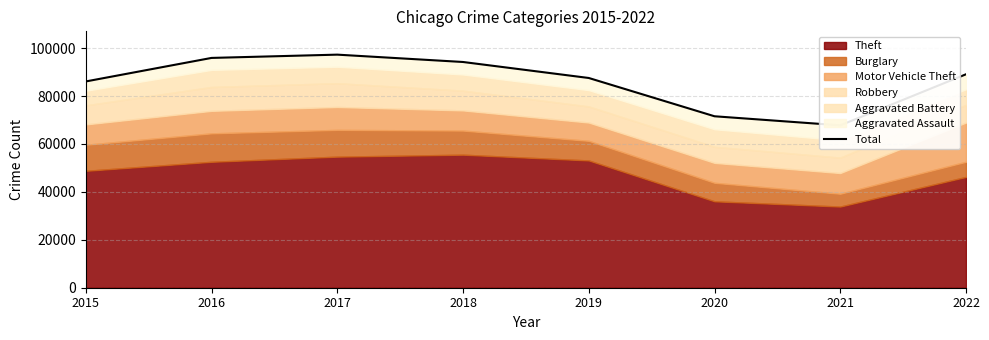

What is the change in value from 2020 to 2022?

+17524